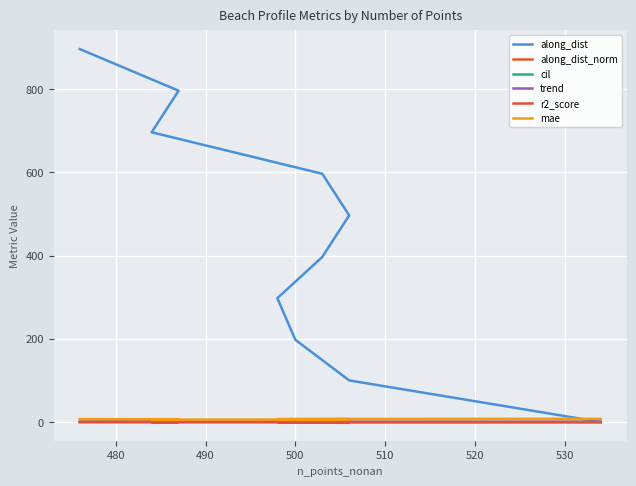

What is the value of the mae point at the 6th from the left?

7.0